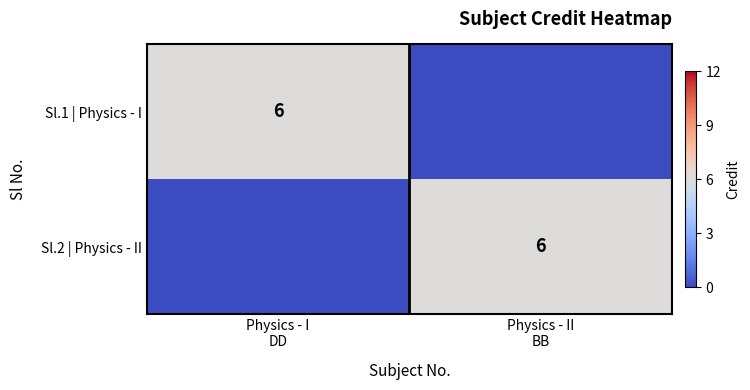

What is the difference between the Sl.1 | Physics - I values at Physics - I DD and Physics - II BB?

6